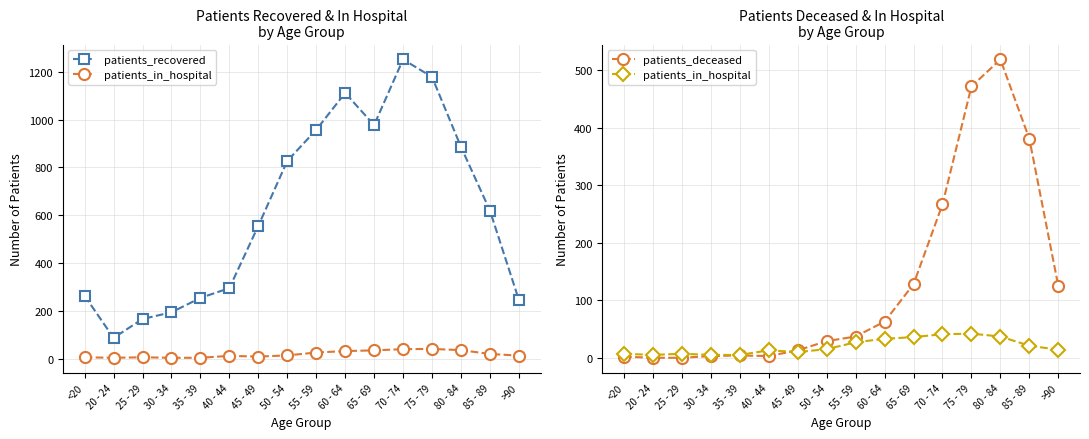

How many lines are shown in the chart?

3